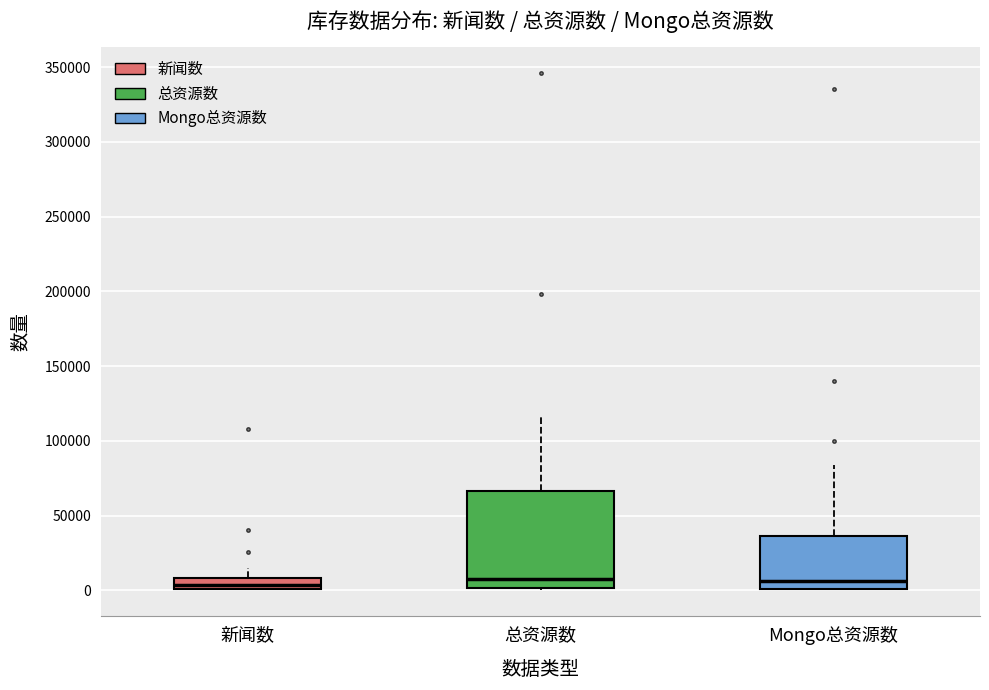

Reading left to right, read every box against the y-axis: the position of its median line, the range the box covers, and the ends of its whiskers. The values are not printed on the chart, so give them approximately, as read against the axis.

新闻数: median 5000, box 0 to 10000, whiskers 0 to 15000
总资源数: median 10000, box 0 to 65000, whiskers 0 to 115000
Mongo总资源数: median 5000, box 0 to 35000, whiskers 0 to 85000